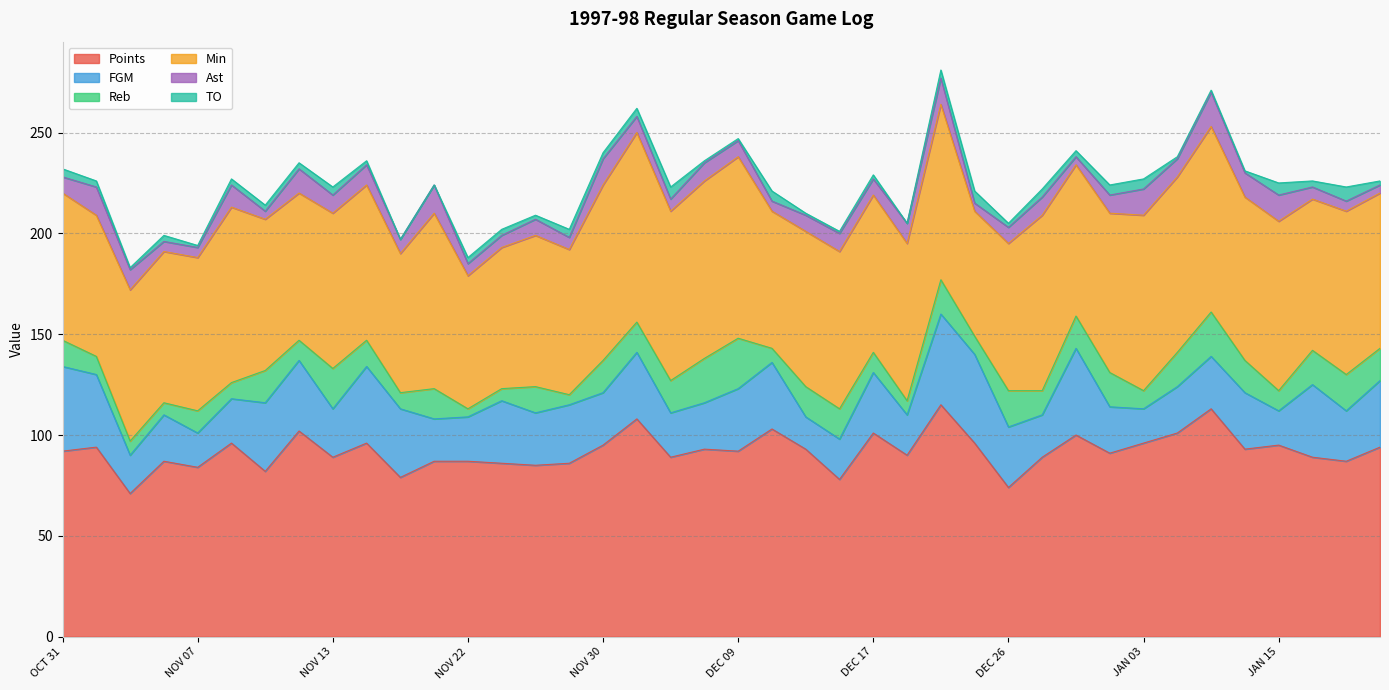

How many interior local peaks does the Points series have?

13